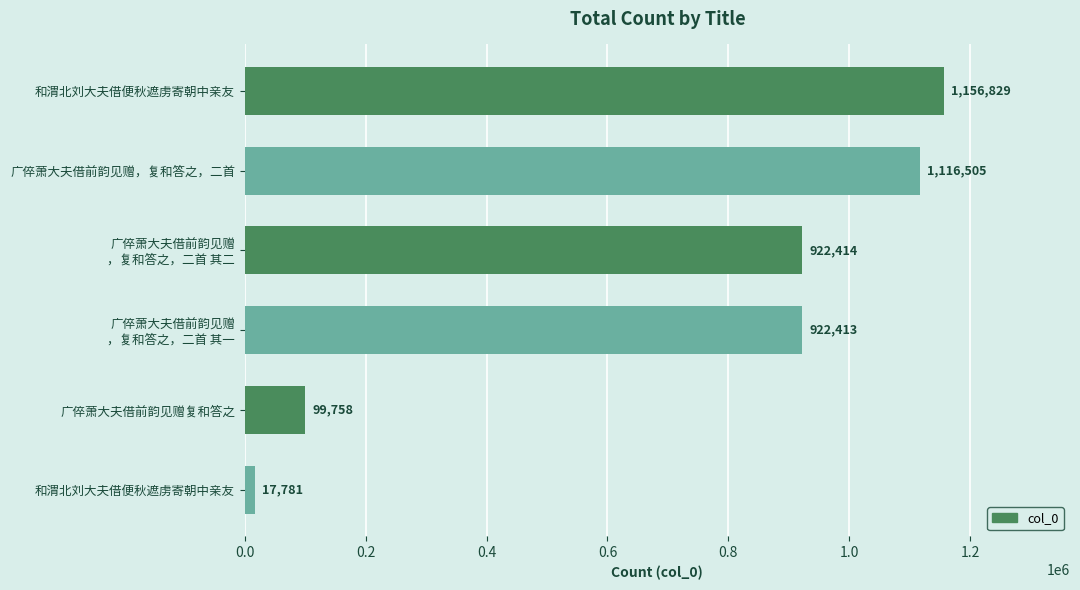

How many values are below 922414?

3